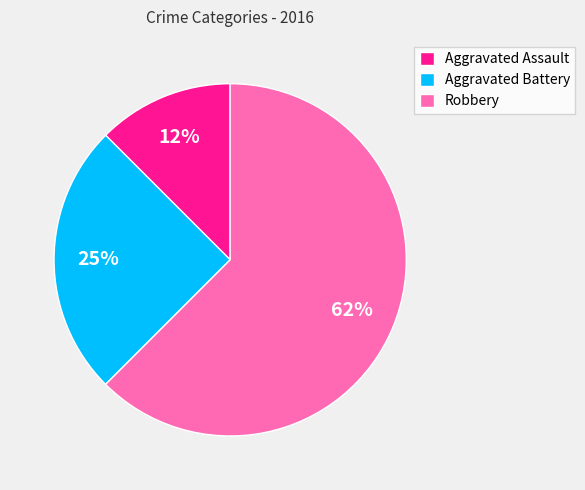

True or false: Robbery accounts for 62% of the total.

True